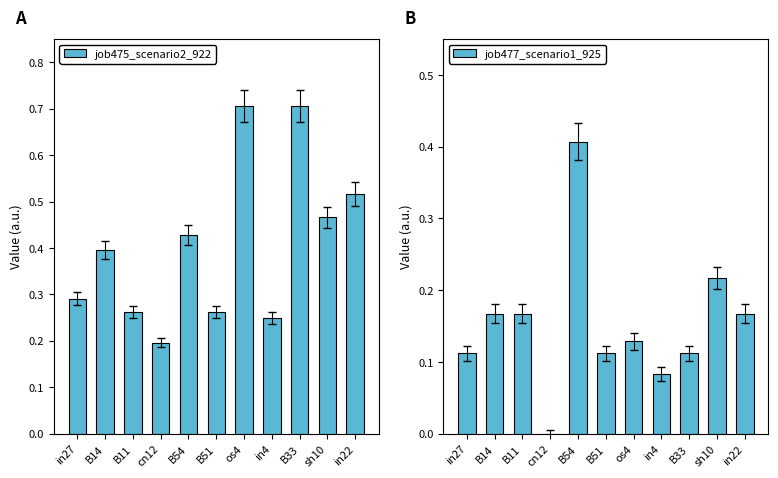

Count the number of categories in the chart.

11